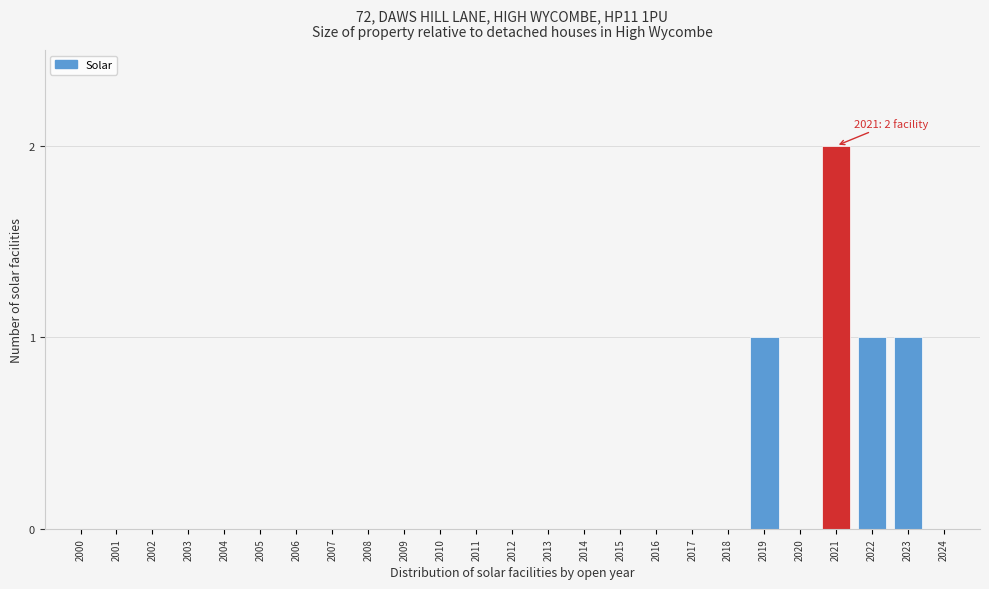

Reading right to left, what are all the values shown in this chart?

2024=0	2023=1	2022=1	2021=2	2020=0	2019=1	2018=0	2017=0	2016=0	2015=0	2014=0	2013=0	2012=0	2011=0	2010=0	2009=0	2008=0	2007=0	2006=0	2005=0	2004=0	2003=0	2002=0	2001=0	2000=0